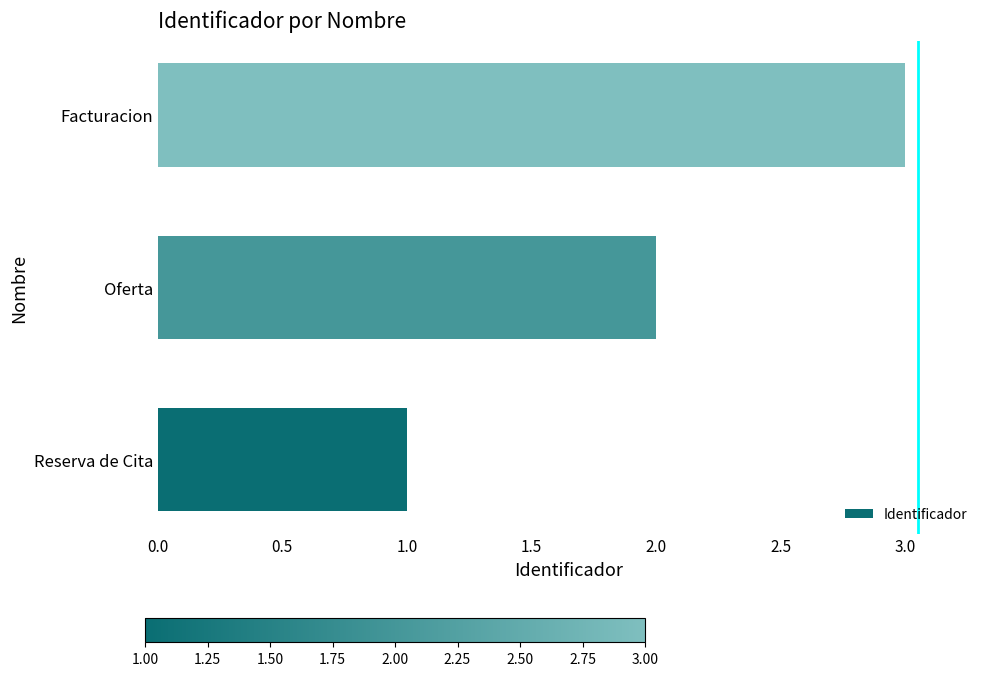

Is it true that the value at Oferta is 2?

True